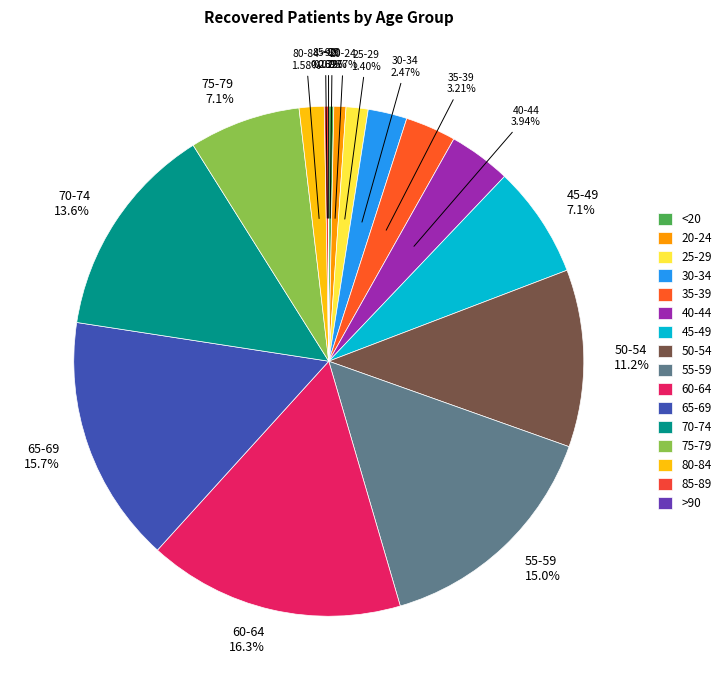

Count the number of slices in the pie.

16